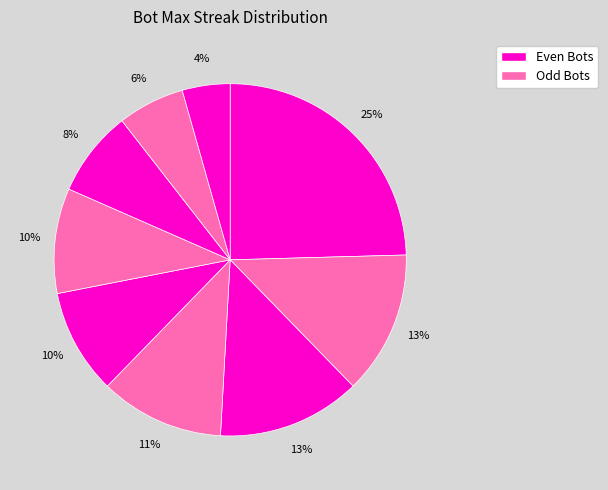

Rank the categories by value from lowest to highest.

Bot 3, Bot 8, Bot 6, Bot 5, Bot 4, Bot 7, Bot 2, Bot 0, Bot 1